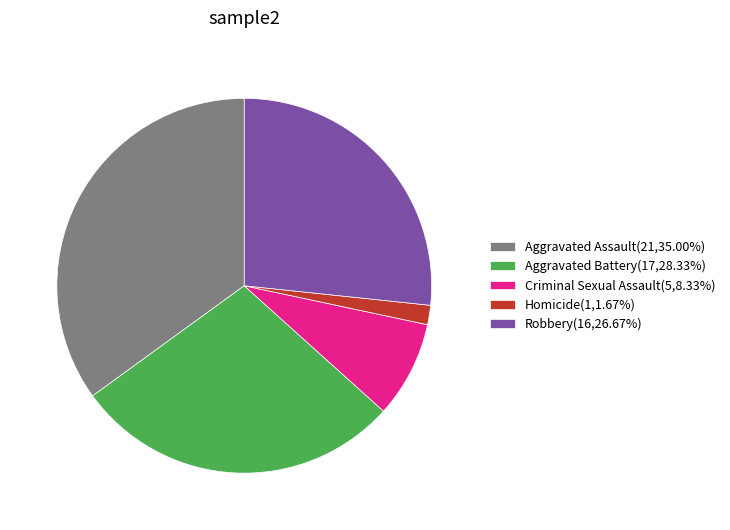

How many slices are in this pie chart?

5